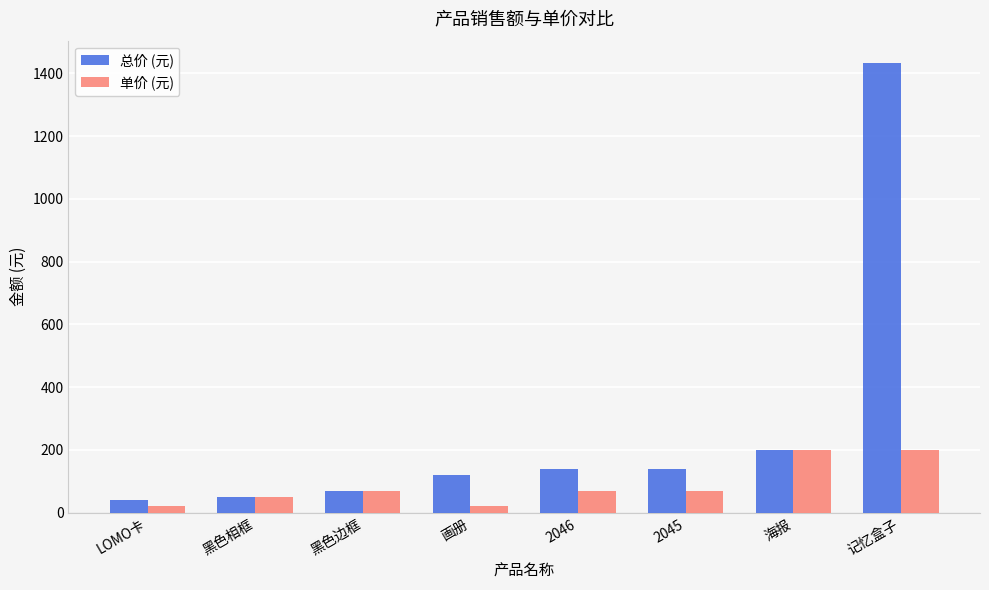

Reading left to right, extract all data points from this chart.

总价 (元): LOMO卡=40	黑色相框=49	黑色边框=69	画册=120	2046=138	2045=138	海报=199	记忆盒子=1433
单价 (元): LOMO卡=20	黑色相框=49	黑色边框=69	画册=20	2046=69	2045=69	海报=199	记忆盒子=199